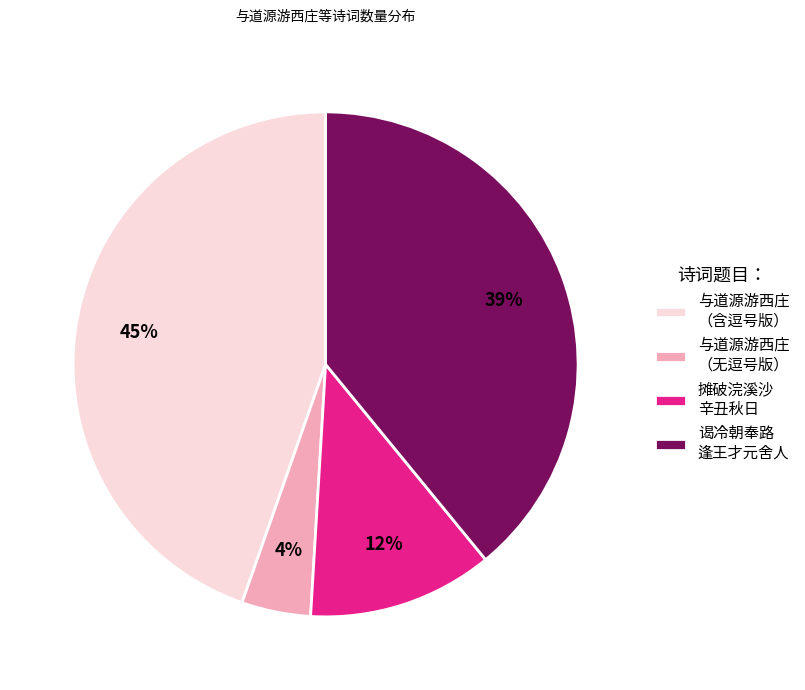

Combined, do 与道源游西庄 （无逗号版） and 谒冷朝奉路 逢王才元舍人 account for over 50%?

No